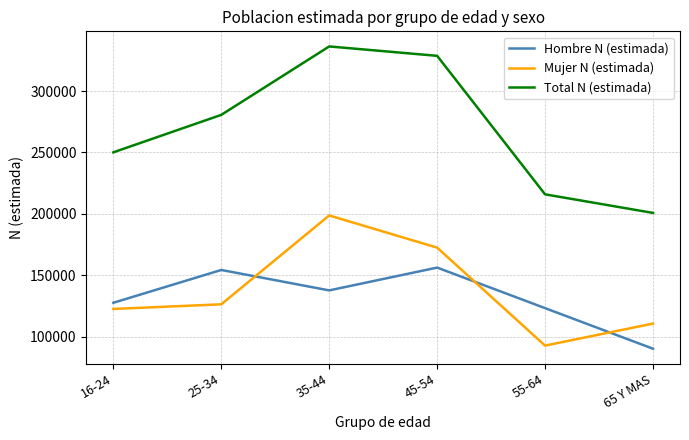

Which series has the widest spread of values?

Total N (estimada)